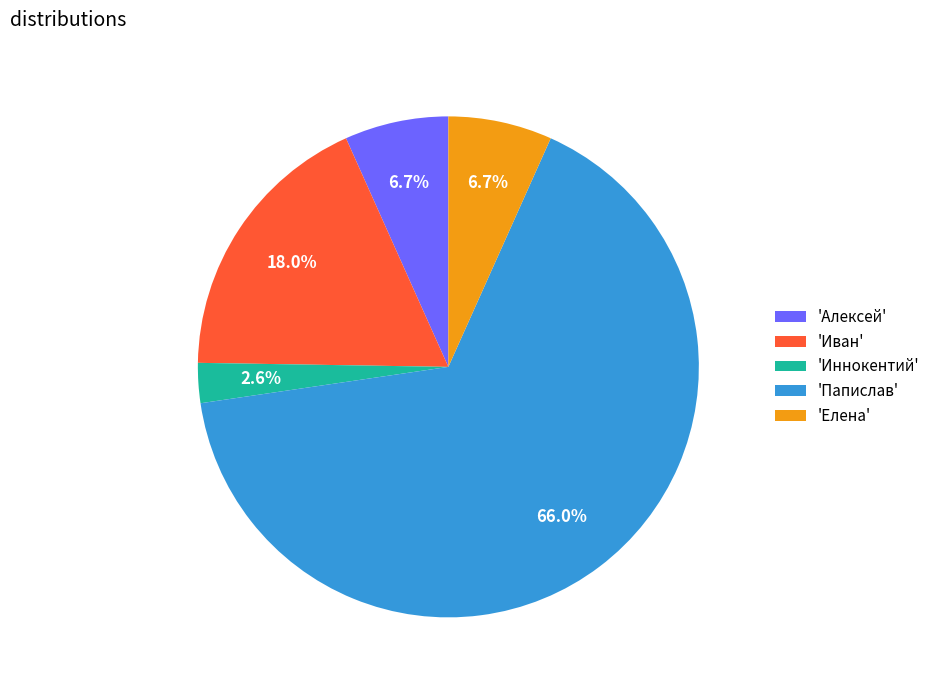

What percentage is NOT represented by 'Иван'?

82.0%